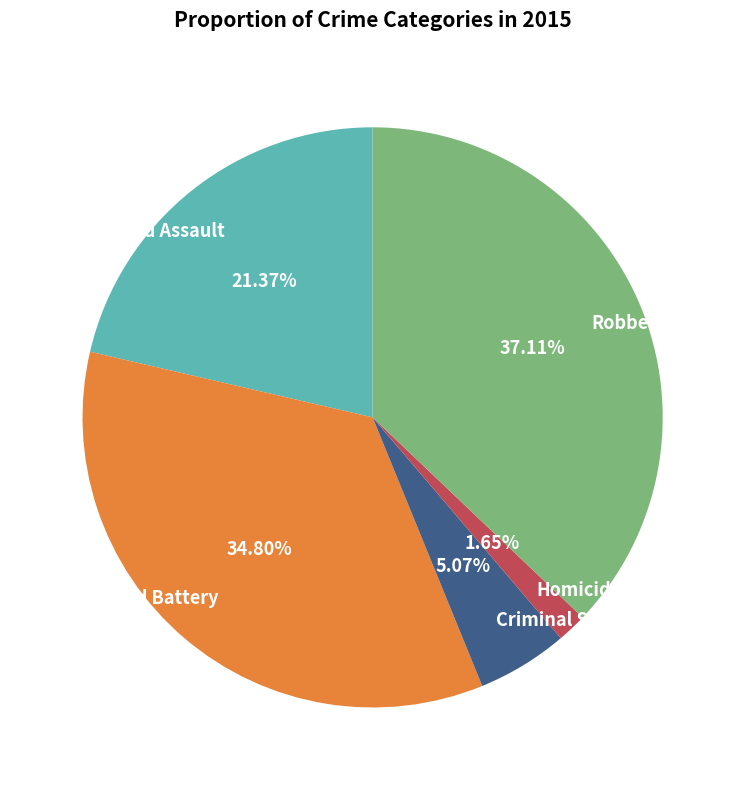

How much of the chart is everything except Homicide?

98.3%